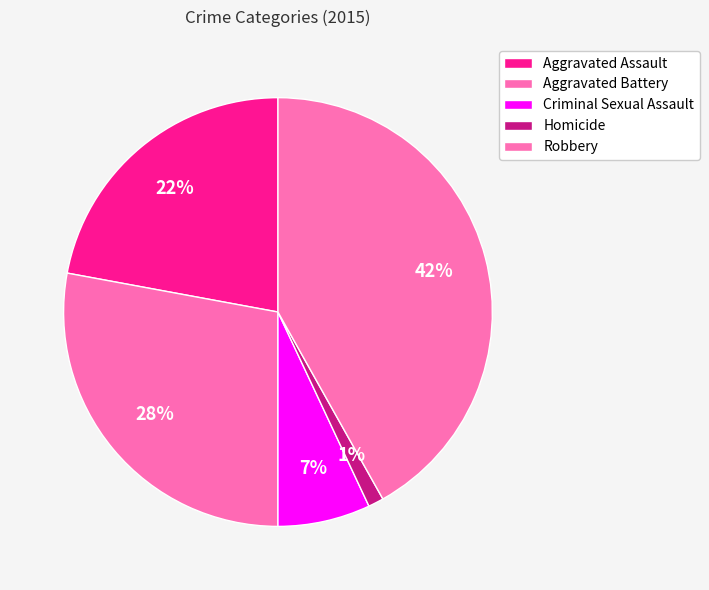

Count the number of slices in the pie.

5